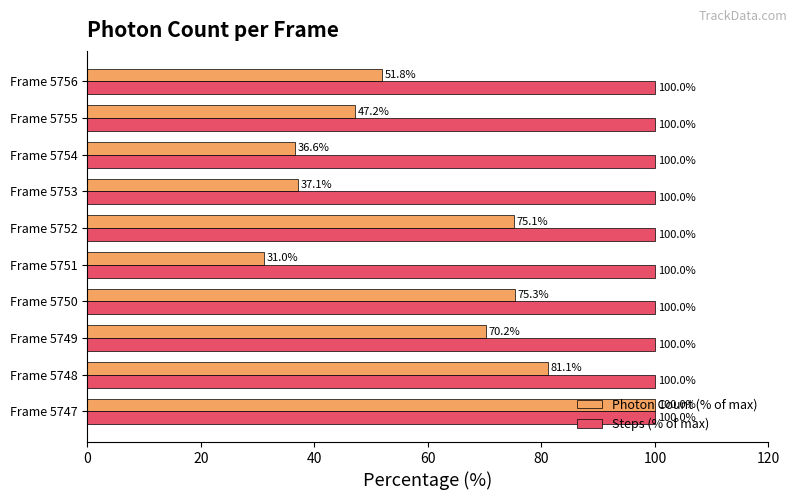

How many distinct data groups are displayed?

2